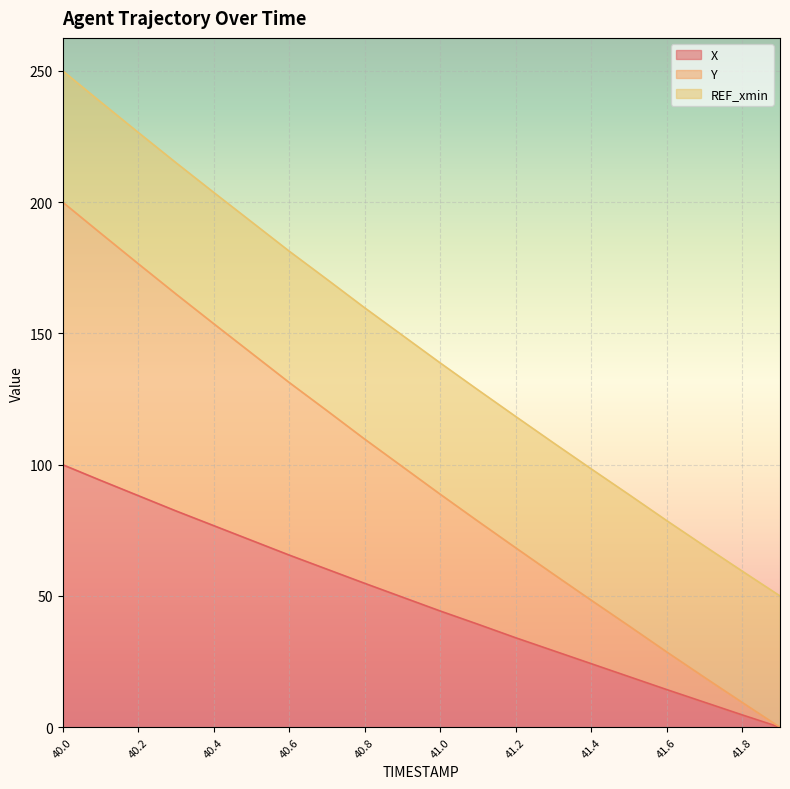

Does the chart display data point markers on the line(s)?

No